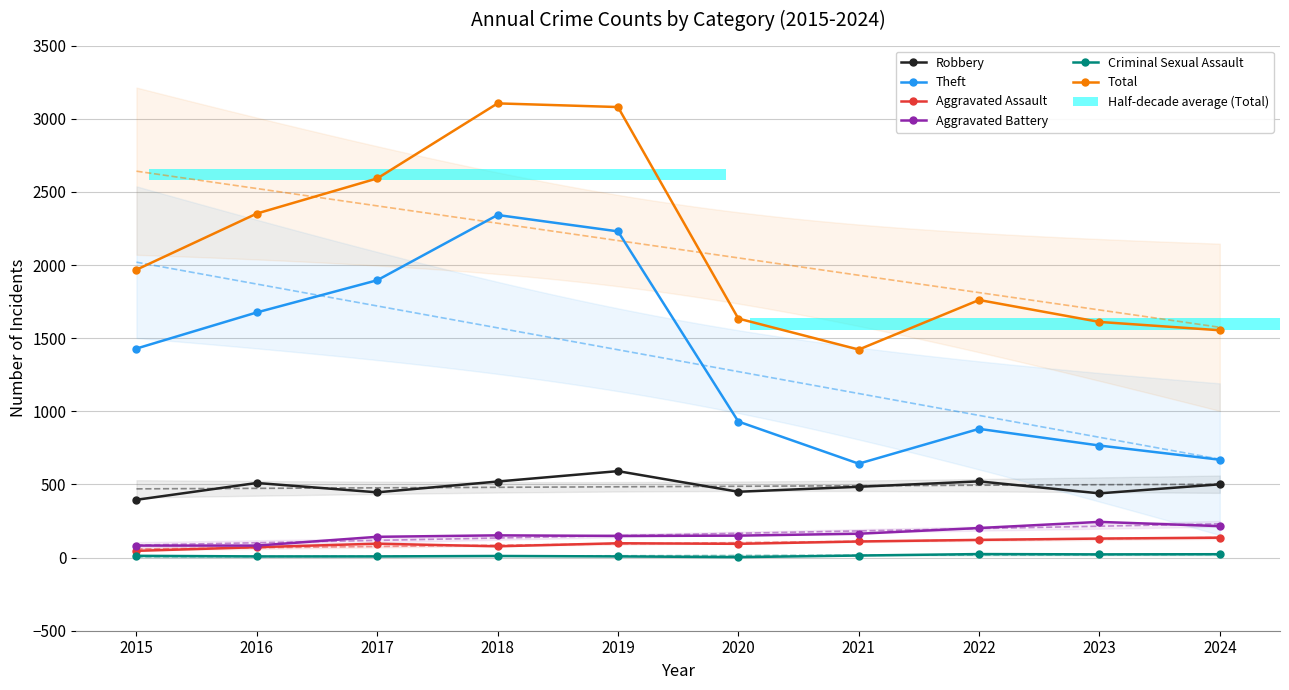

Where does the Theft series first go above 1429?

2016